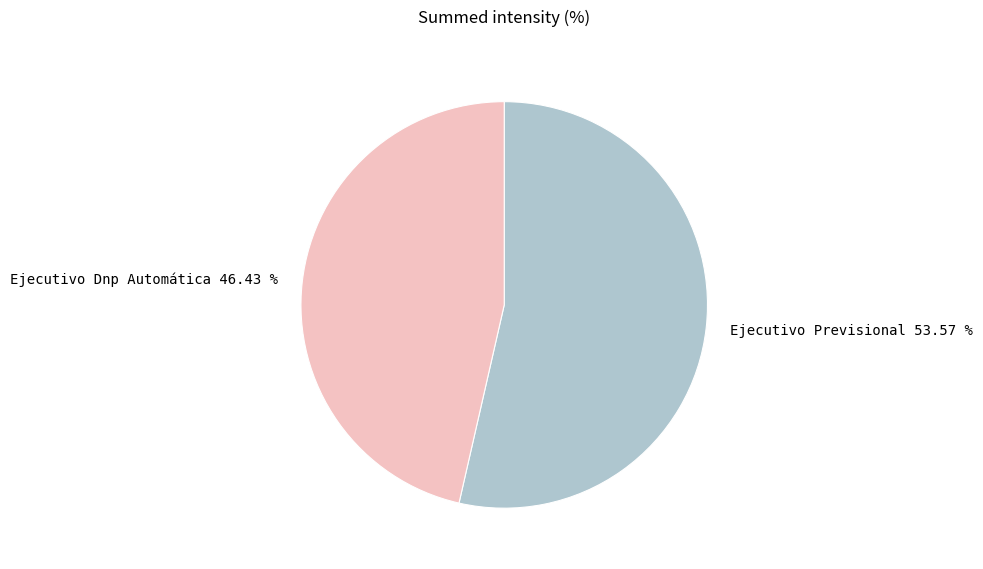

Between Ejecutivo Dnp Automática and Ejecutivo Previsional, which is larger?

Ejecutivo Previsional